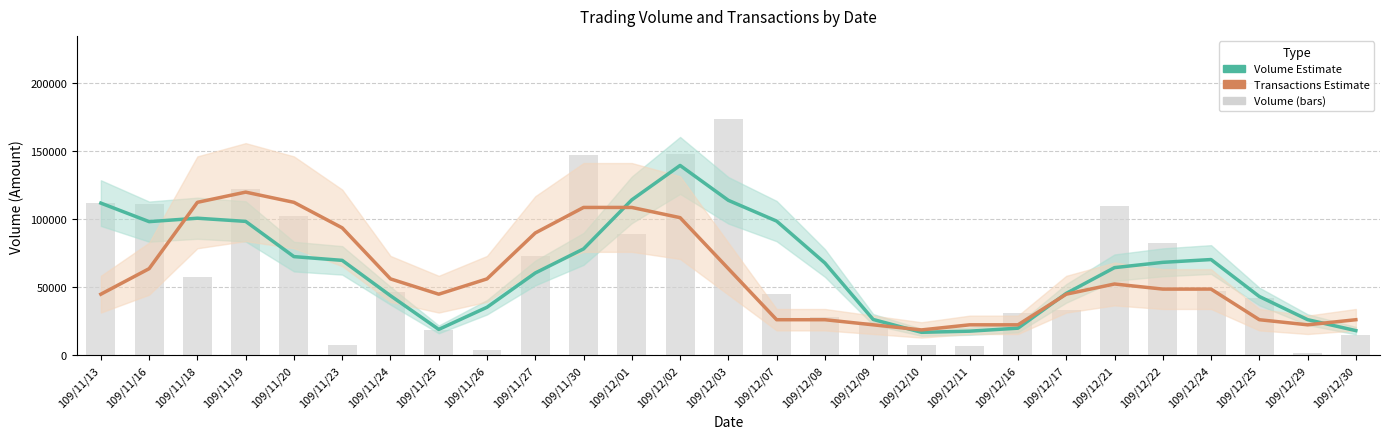

How many distinct data groups are displayed?

3